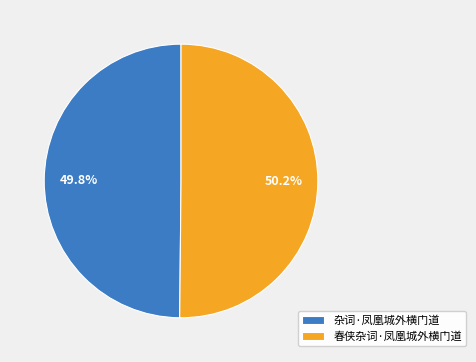

Combined, do 杂词·凤凰城外横门道 and 春侠杂词·凤凰城外横门道 account for over 50%?

Yes